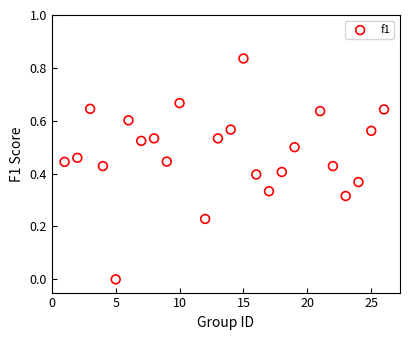

What is the range of X values (max minus min)?

25.0